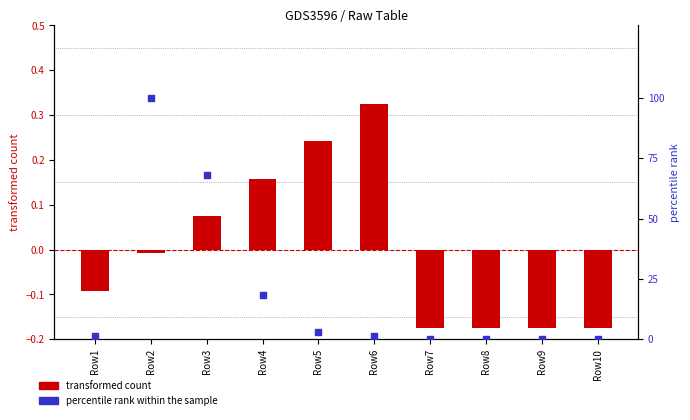

At which category is the sum across all series the highest?

Row2